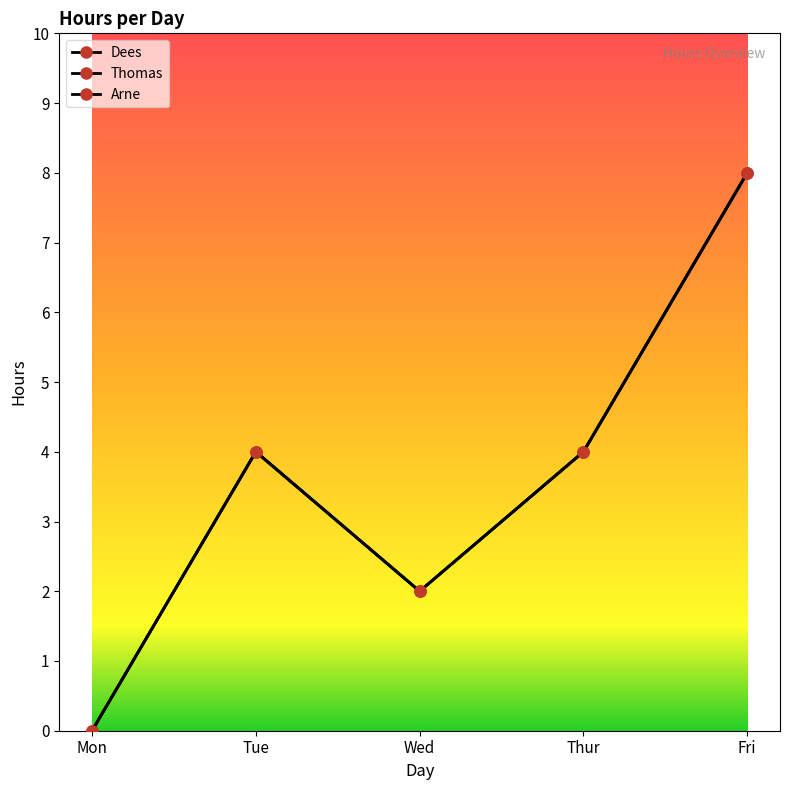

What is the total value across all series at Tue?

12